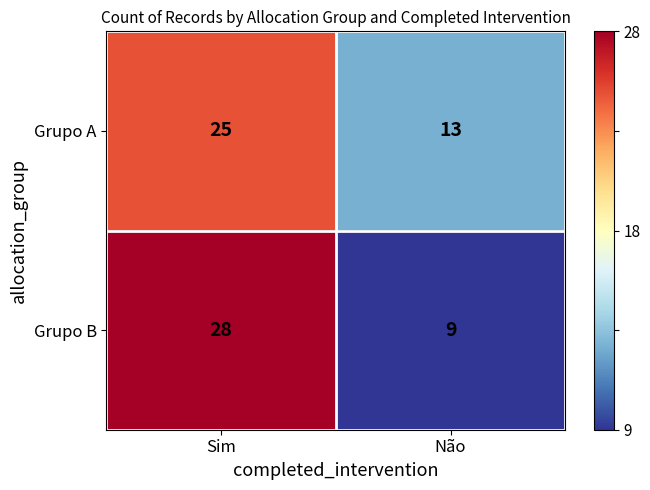

Which label corresponds to the smallest value in the chart?

Não